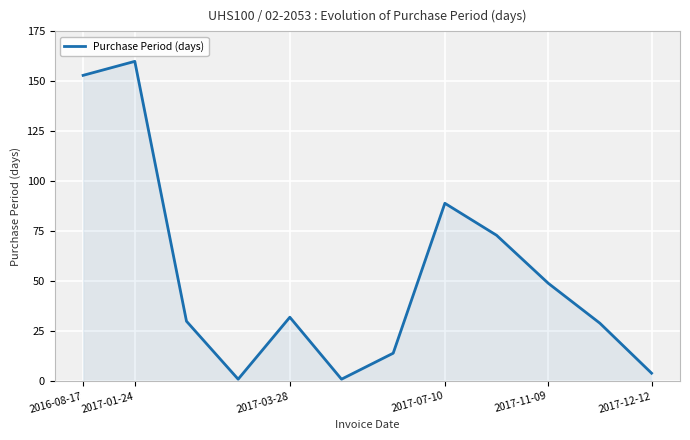

What is the difference between the maximum and minimum values?

159